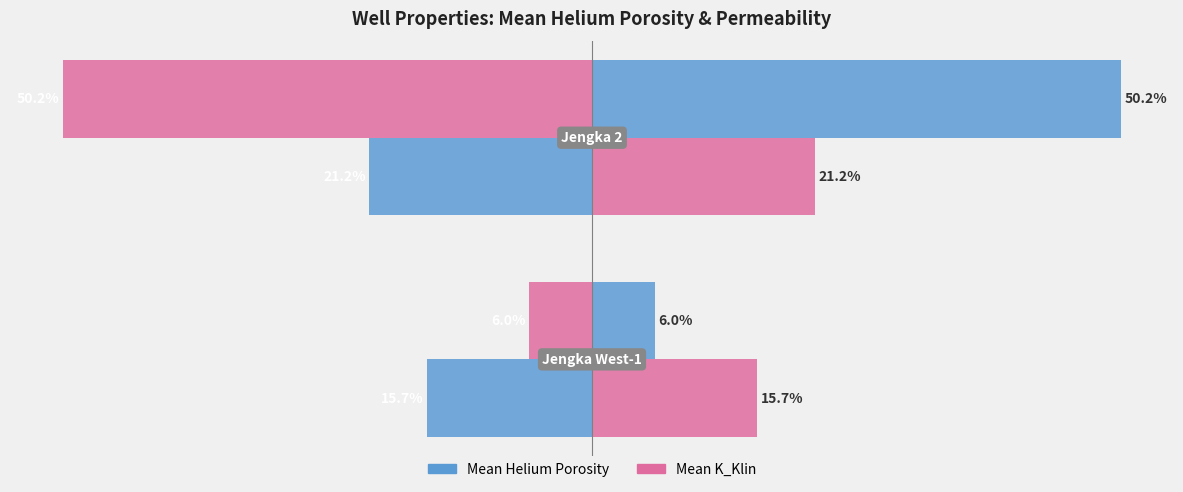

What is the value of the Mean K_Klin bar at the 2nd from the left?

-50.2